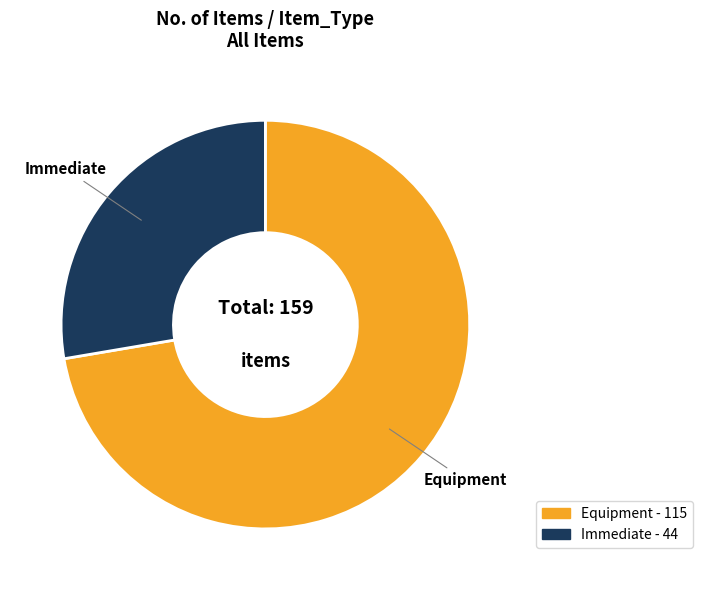

Approximately how many times larger is the value at Immediate compared to Equipment?

0.4